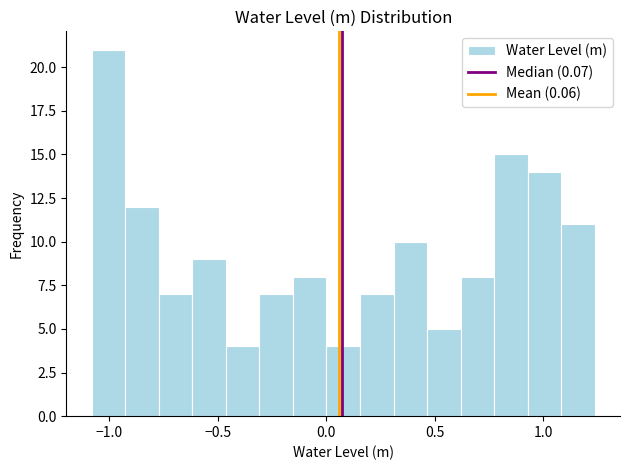

Read against the x-axis, roughly where is the centre of the tallest bar?

-1.00